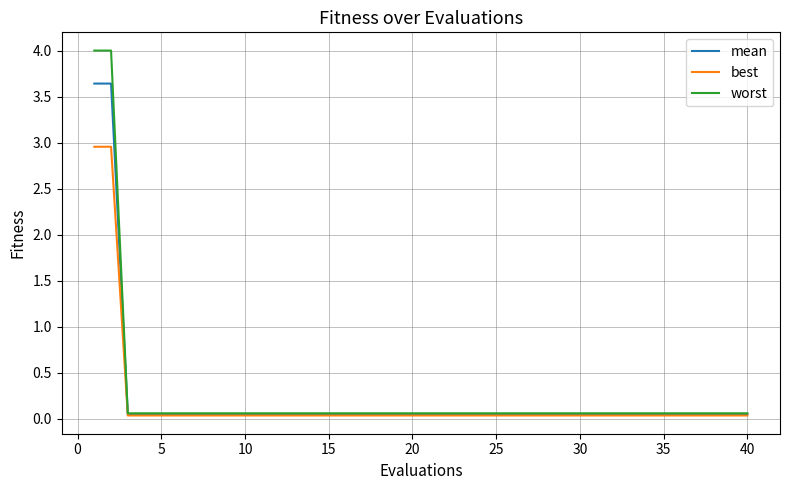

List the series in order of their peak value, highest first.

worst, mean, best